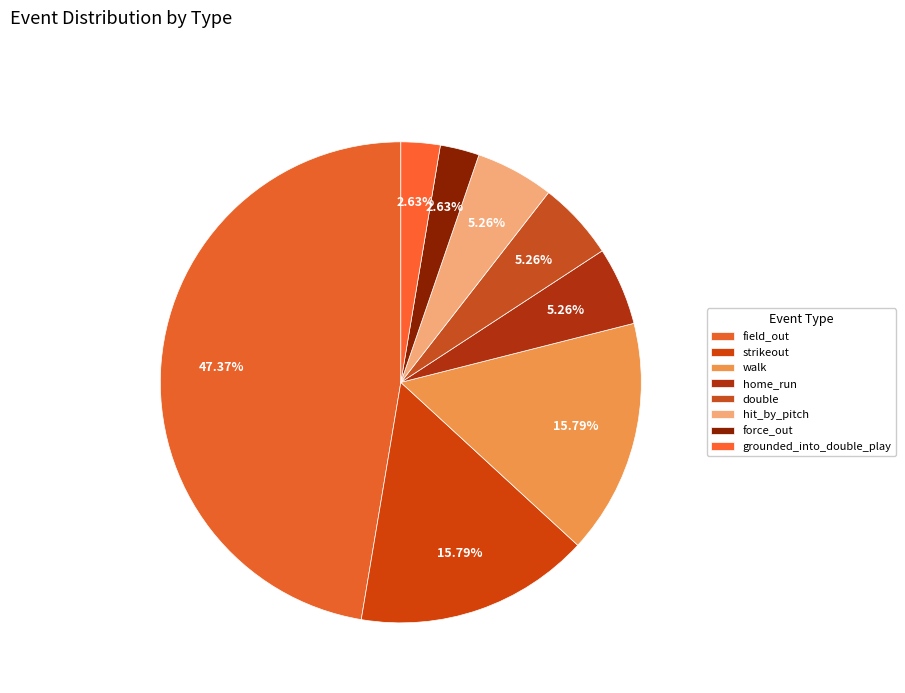

Is there any slice that represents more than half of the pie?

No